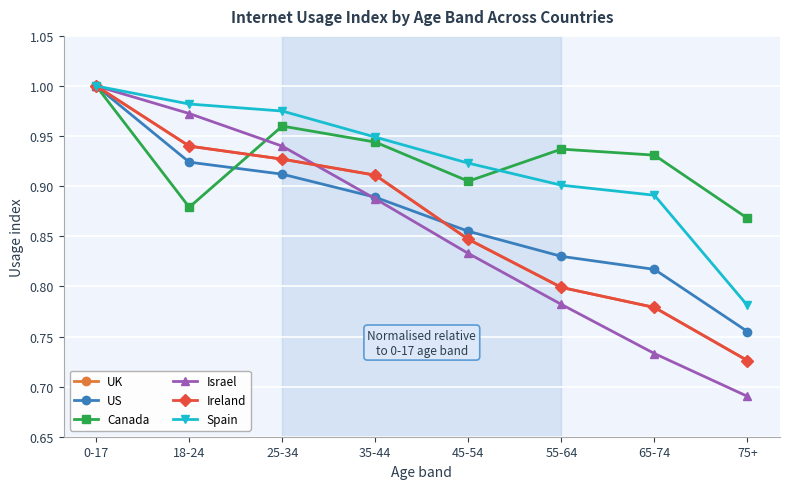

What is the value of the Israel point at the 2nd from the left?

1.0